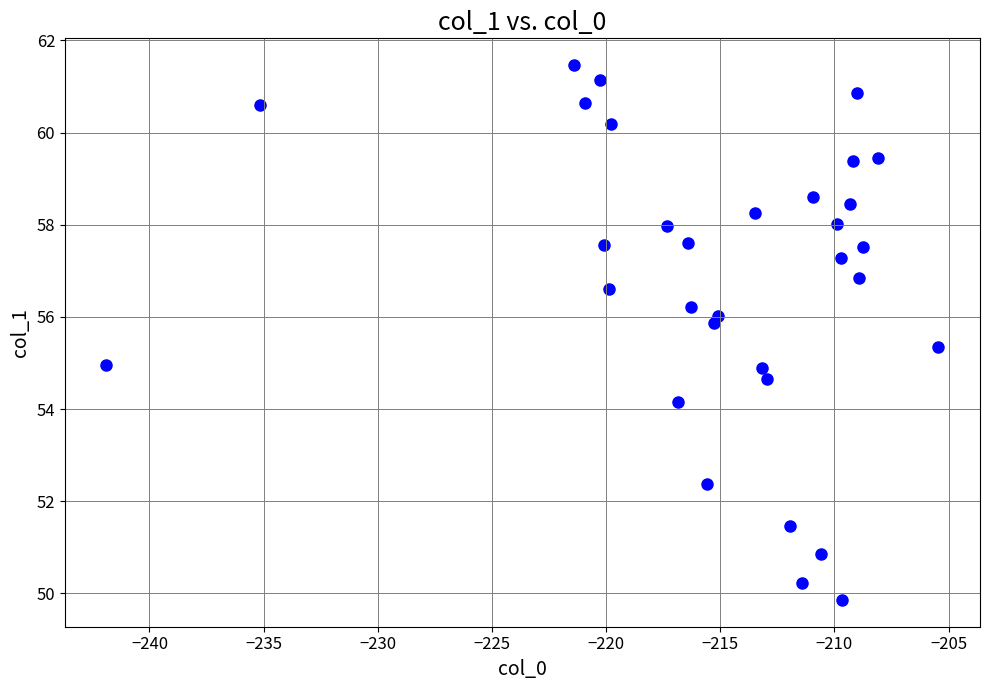

What is the range of X values (max minus min)?

36.4